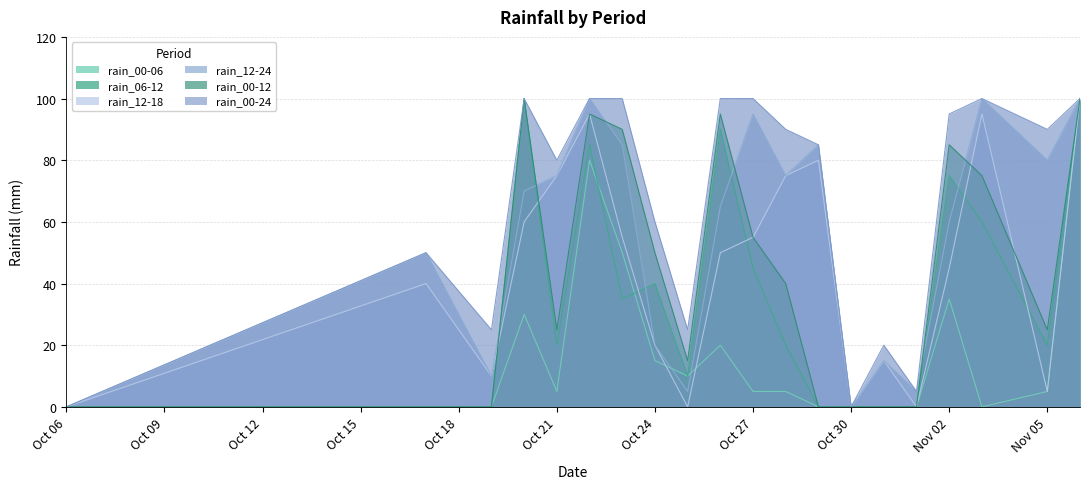

At which category is the sum across all series the highest?

2023-11-06